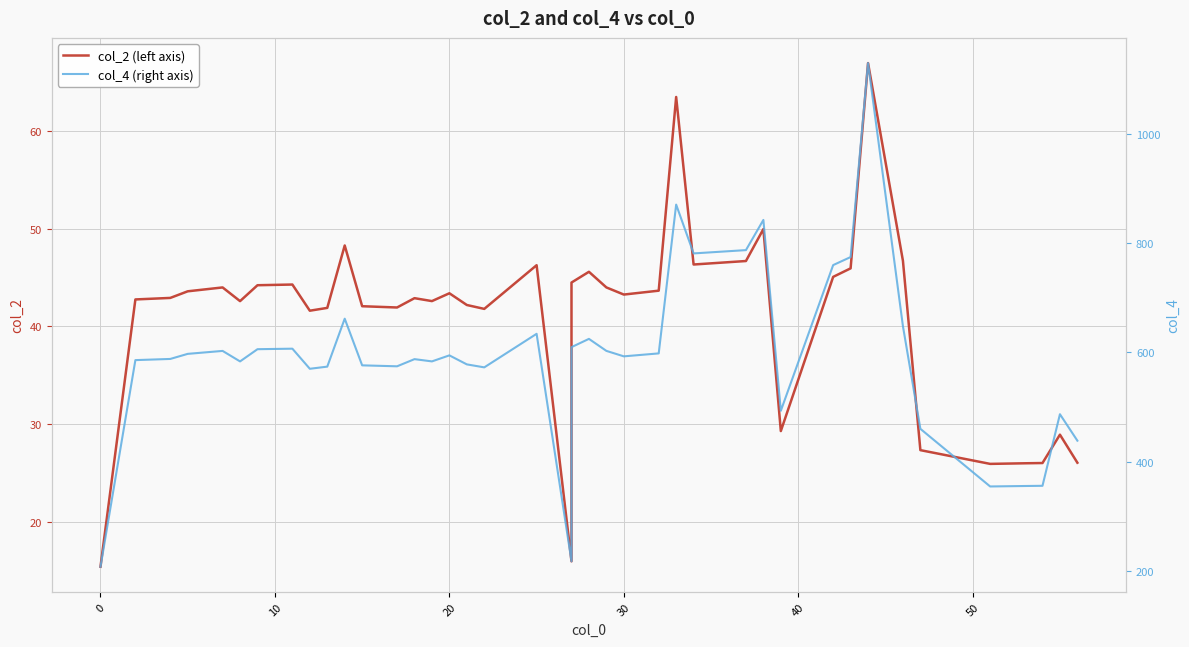

Rank the series by their maximum value, from lowest to highest.

col_2 (left axis), col_4 (right axis)